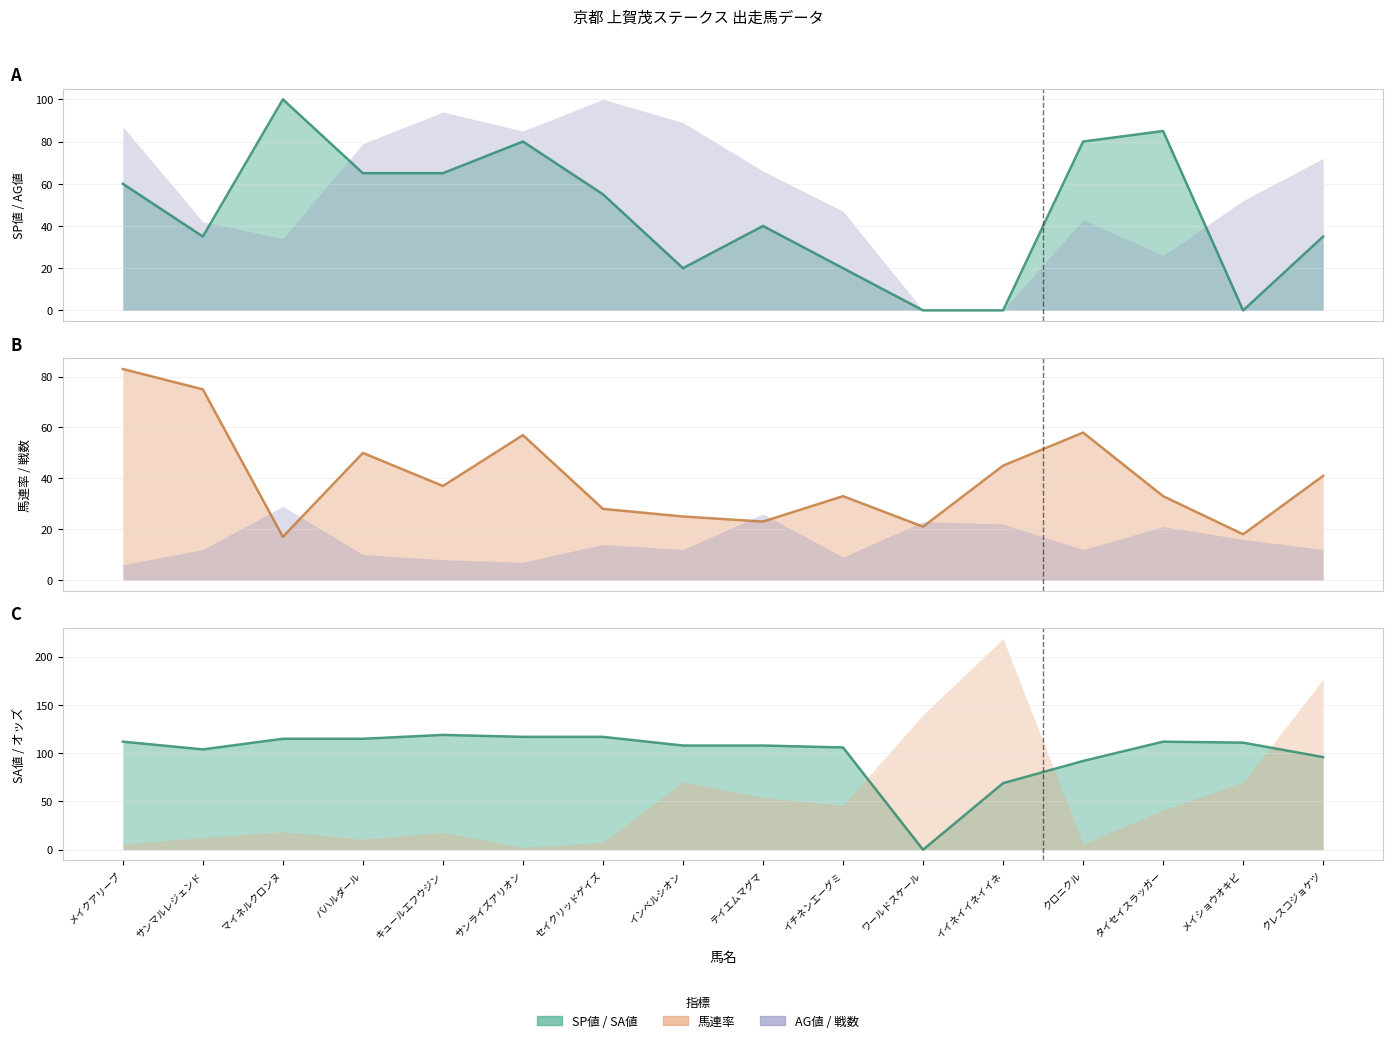

What is the sum of the SA値 (線) values at ワールドスケール and クロニクル?

92